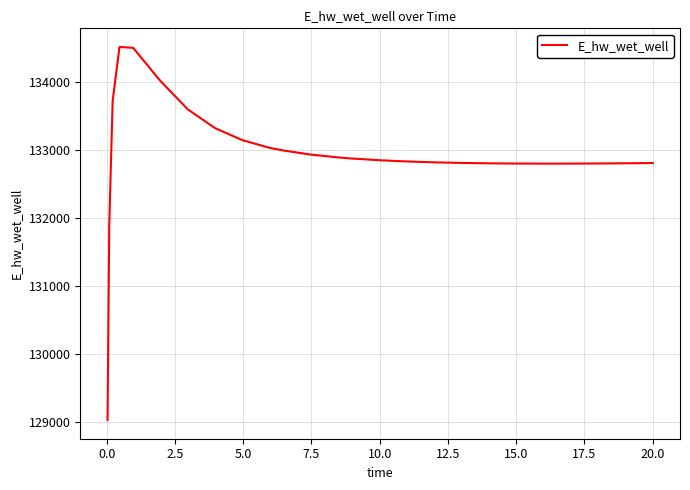

What is the greatest value displayed?

134519.2